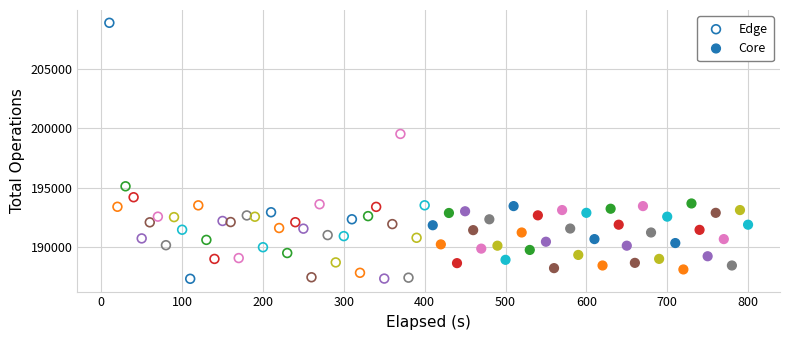

Which series contains the highest Y value?

Edge